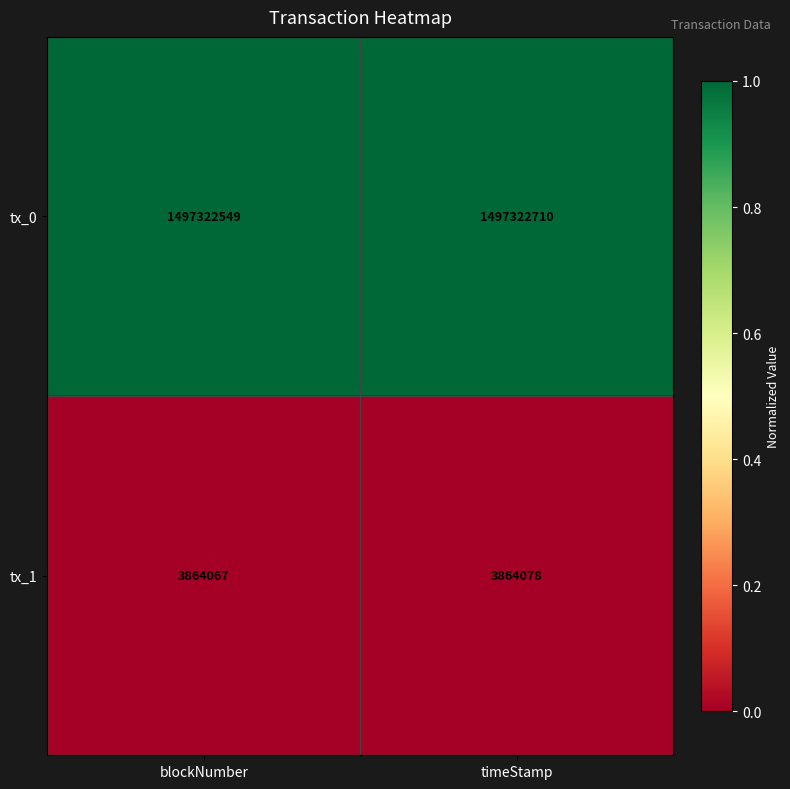

What is the difference between the maximum and minimum values in the tx_0 series?

161